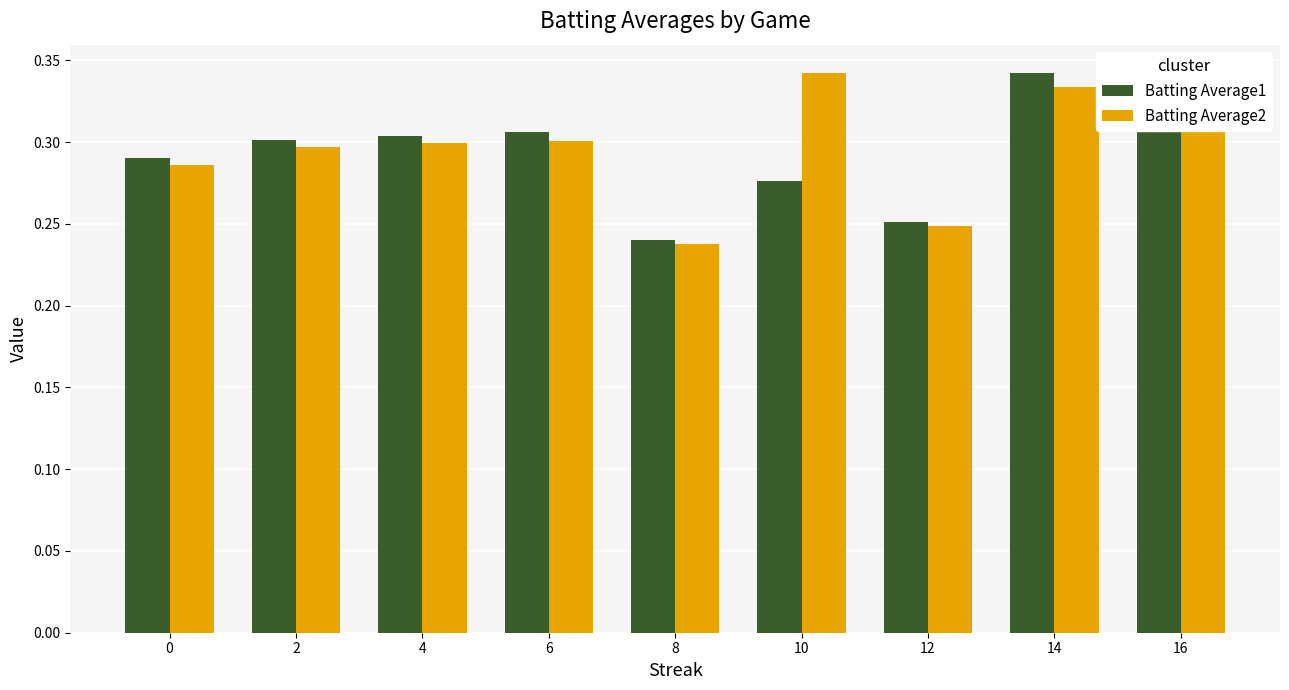

True or false: Batting Average1 has a value of 0.4 at 2.

False